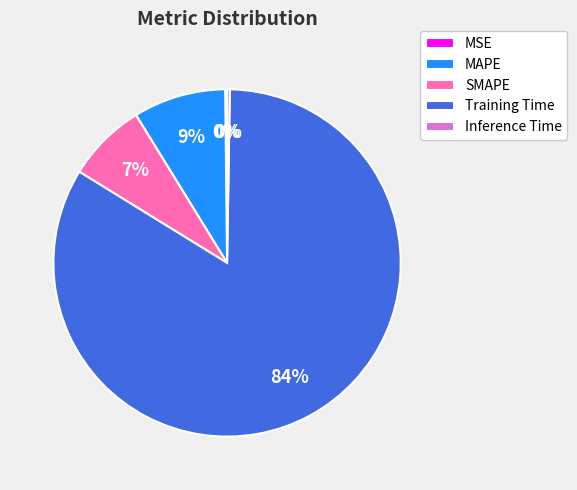

Between Training Time and SMAPE, which is larger?

Training Time